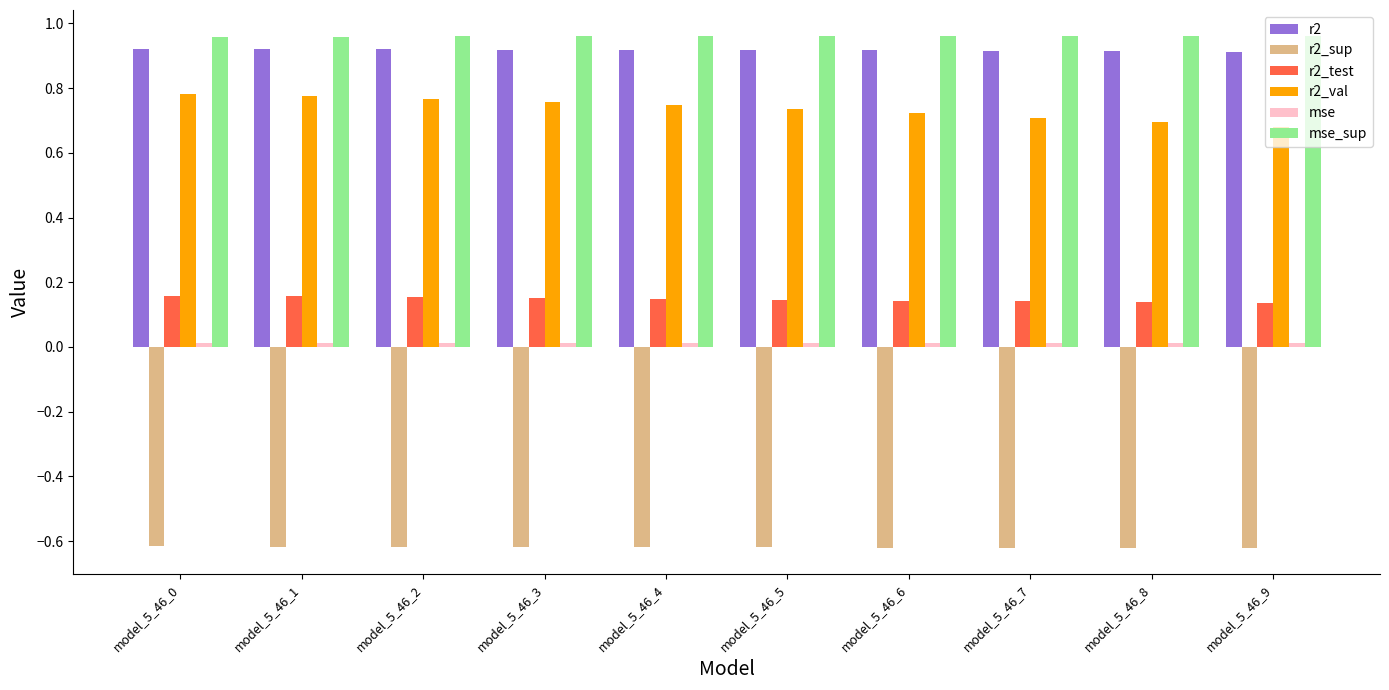

What is the sum of all r2 values?

9.2